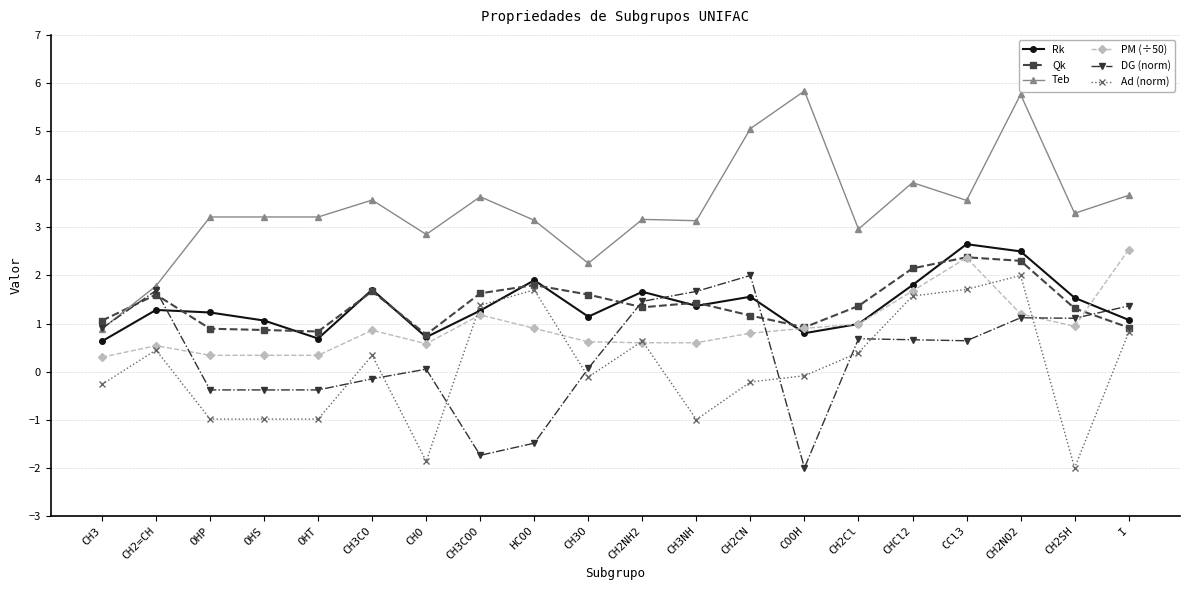

At which label is Teb closest to 3?

CH2Cl